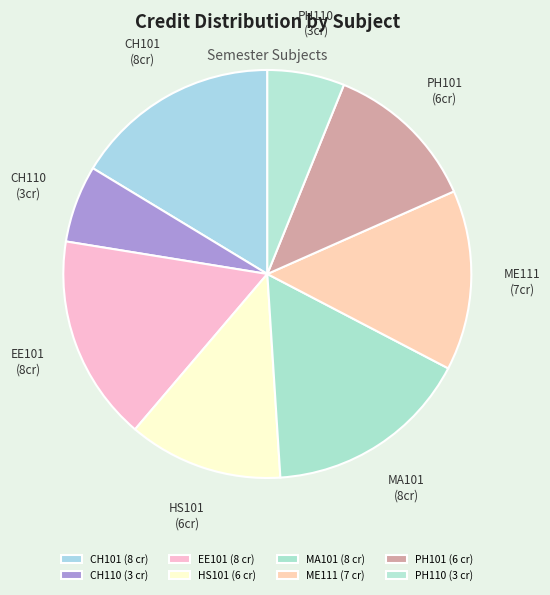

True or false: MA101 accounts for 6% of the total.

False